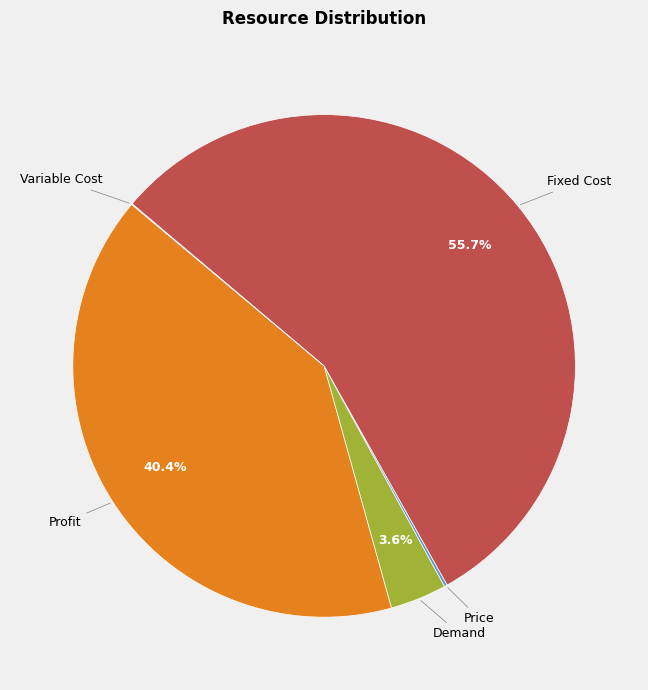

What portion of the pie excludes Profit?

59.6%